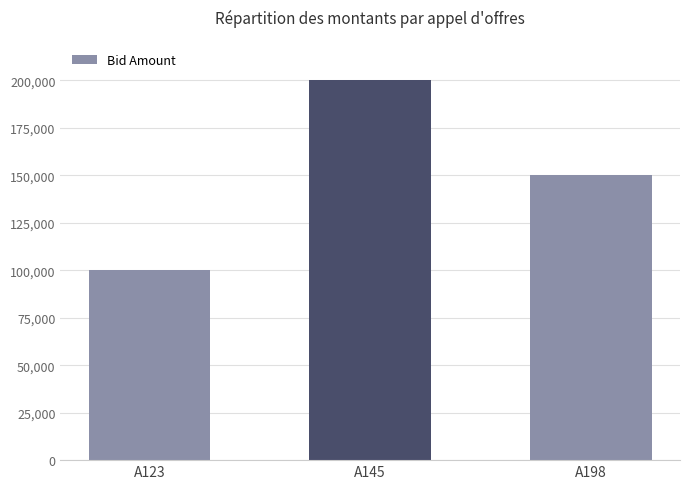

At which label is the value closest to 150005?

A198